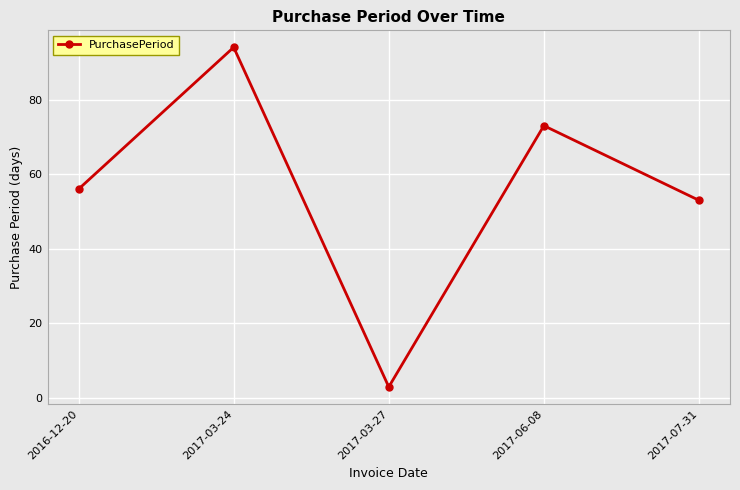

What is the average value?

56